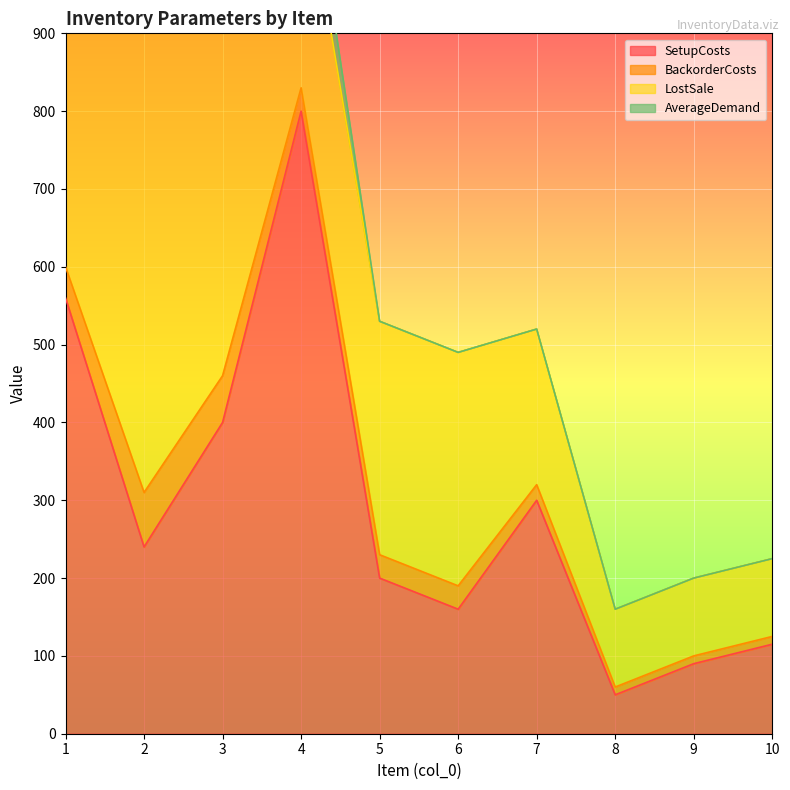

List the labels in order of SetupCosts value, largest first.

4, 1, 3, 7, 2, 5, 6, 10, 9, 8